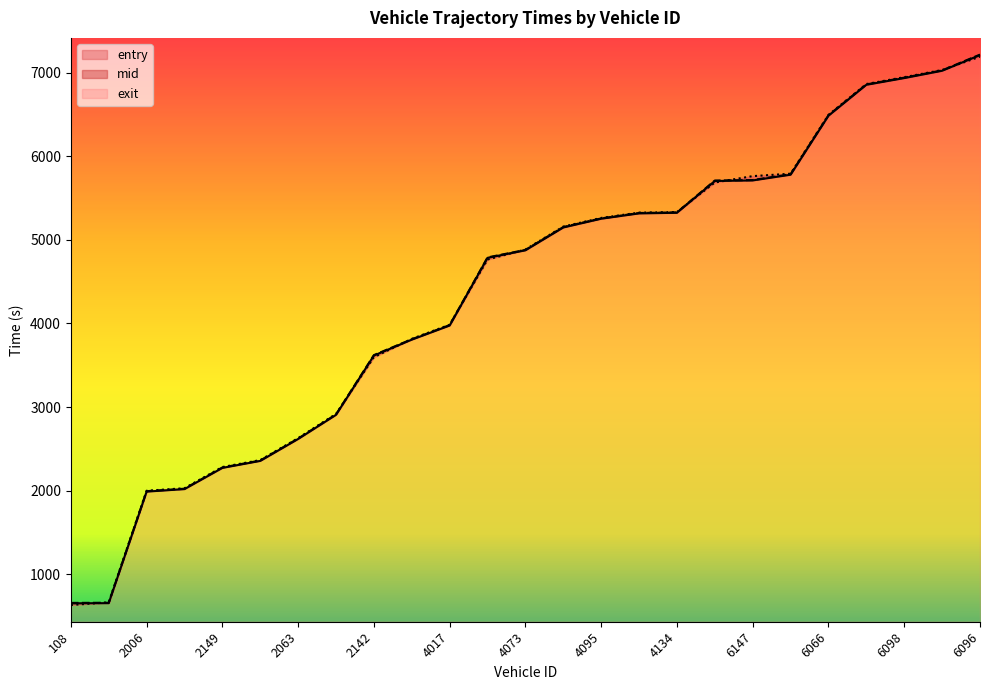

Reading left to right, transcribe all the data shown in this chart.

entry: 651.4	653.3	1988.2	2018.2	2272.0	2355.6	2618.2	2906.9	3616.4	3806.7	3975.7	4785.5	4875.4	5148.7	5253.4	5317.0	5324.6	5705.0	5711.6	5780.0	6485.8	6855.9	6936.1	7023.6	7211.7
mid: 656.6	658.3	1993.3	2023.1	2277.2	2360.5	2623.2	2912.3	3621.5	3811.4	3980.4	4790.5	4880.3	5154.1	5257.5	5322.2	5329.1	5710.5	5716.1	5786.0	6491.2	6860.5	6941.6	7028.5	7217.2
exit: 631.3	663.0	1998.6	2028.9	2282.5	2365.3	2628.0	2917.5	3596.7	3816.0	3985.0	4765.4	4885.3	5159.5	5263.0	5326.9	5333.7	5687.1	5763.2	5792.2	6496.5	6865.2	6947.2	7033.0	7192.7